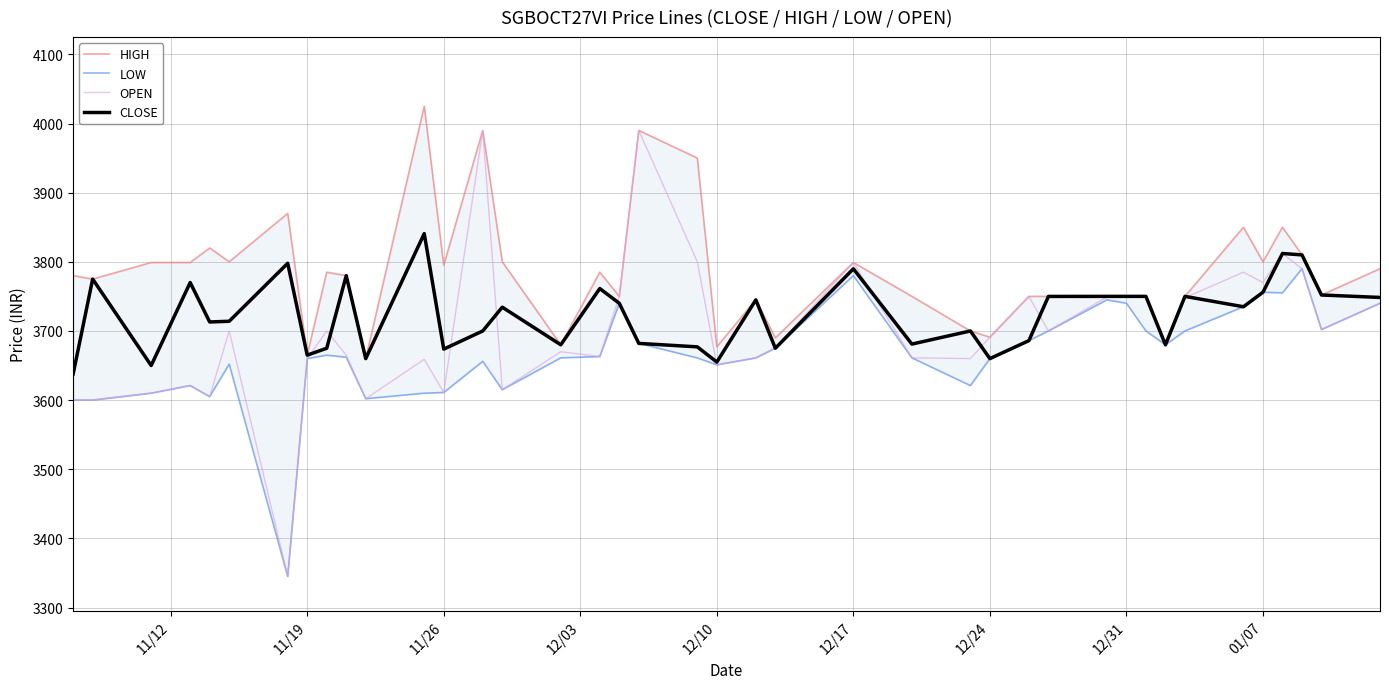

What is the minimum value for CLOSE?

3637.9